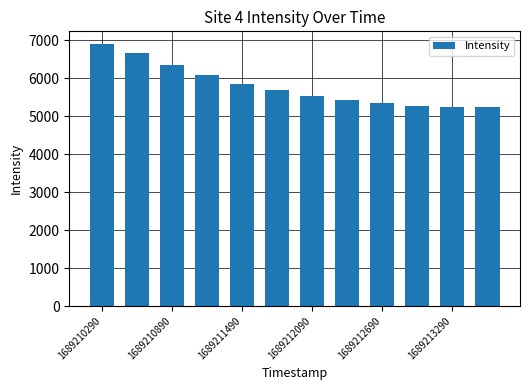

What is the difference between the maximum and minimum values?

1661.8